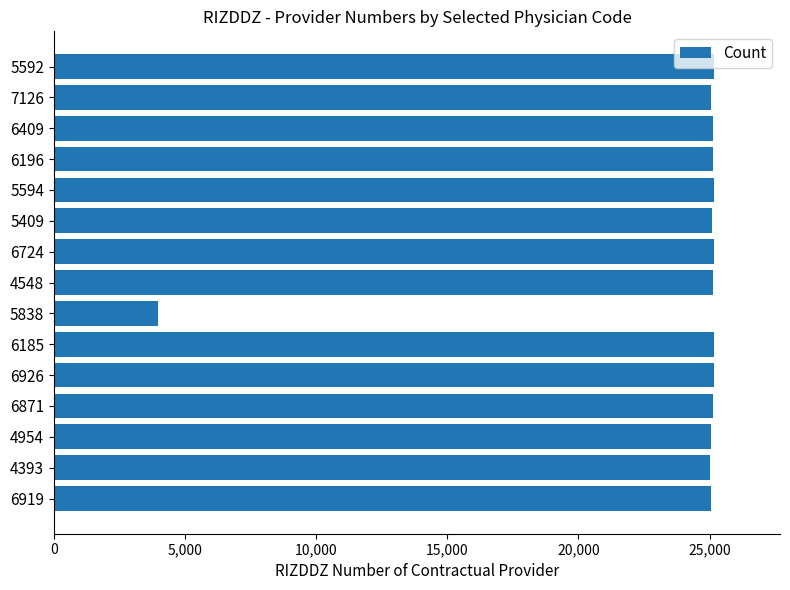

What is the minimum value shown in the chart?

3950